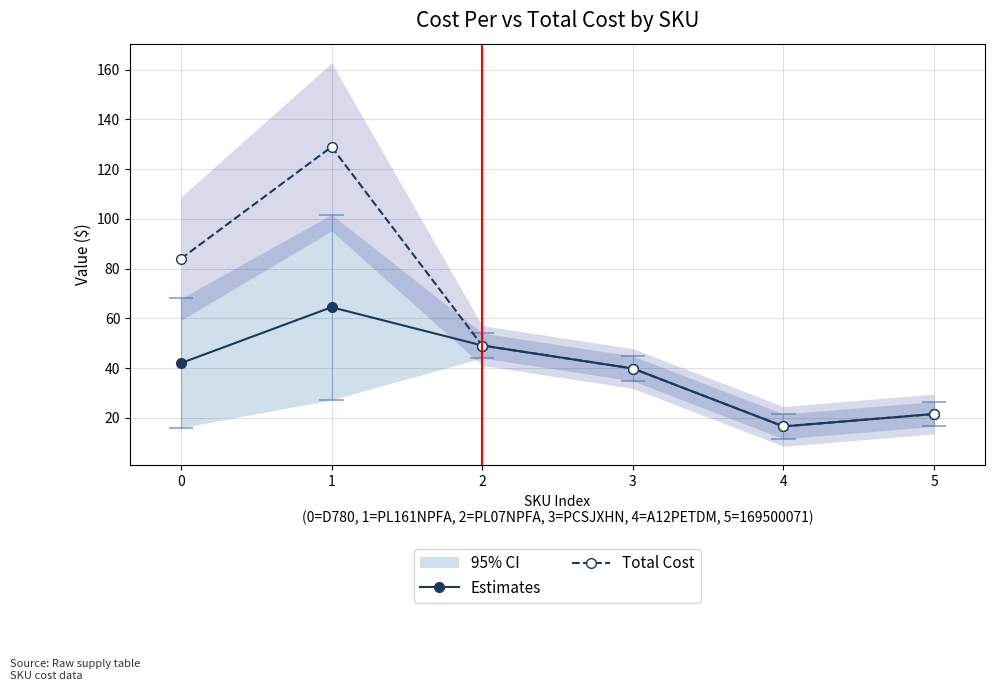

What is the value of the Total Cost point at the 6th from the left?

21.6